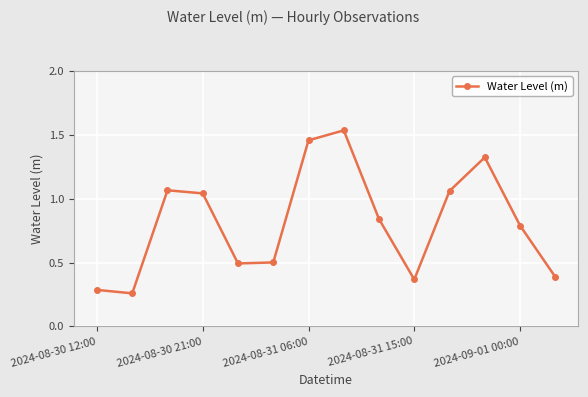

How many lines are shown in the chart?

1